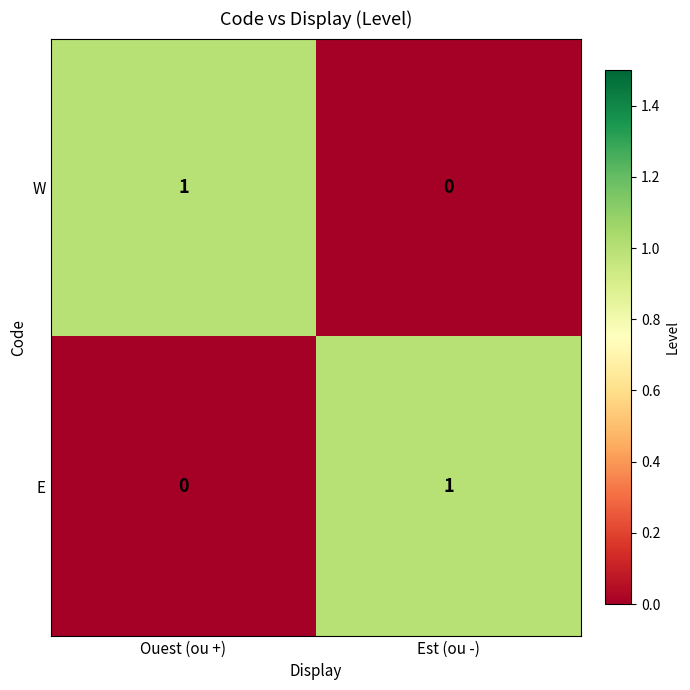

Where is E nearest to the value 0?

Ouest (ou +)